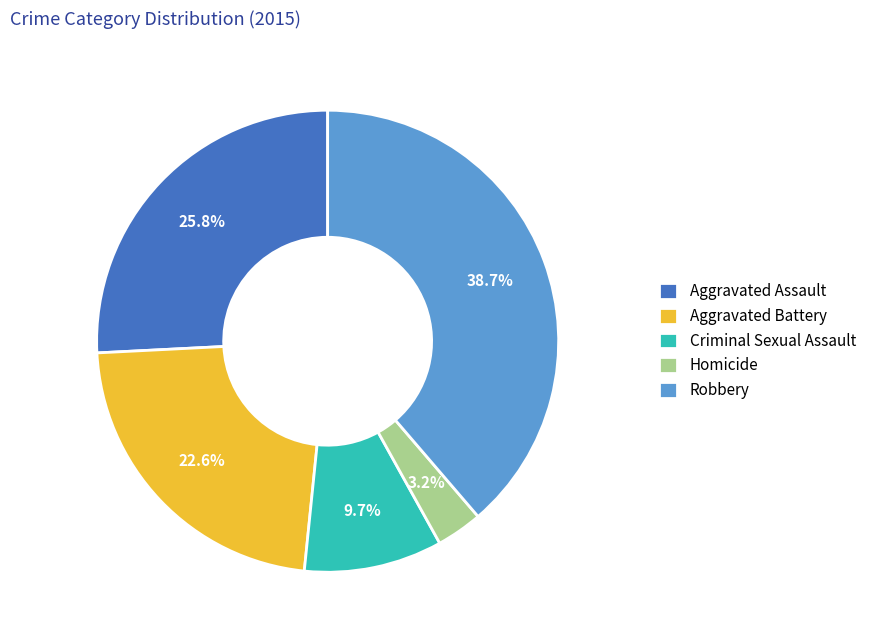

Which slice is the smallest?

Homicide